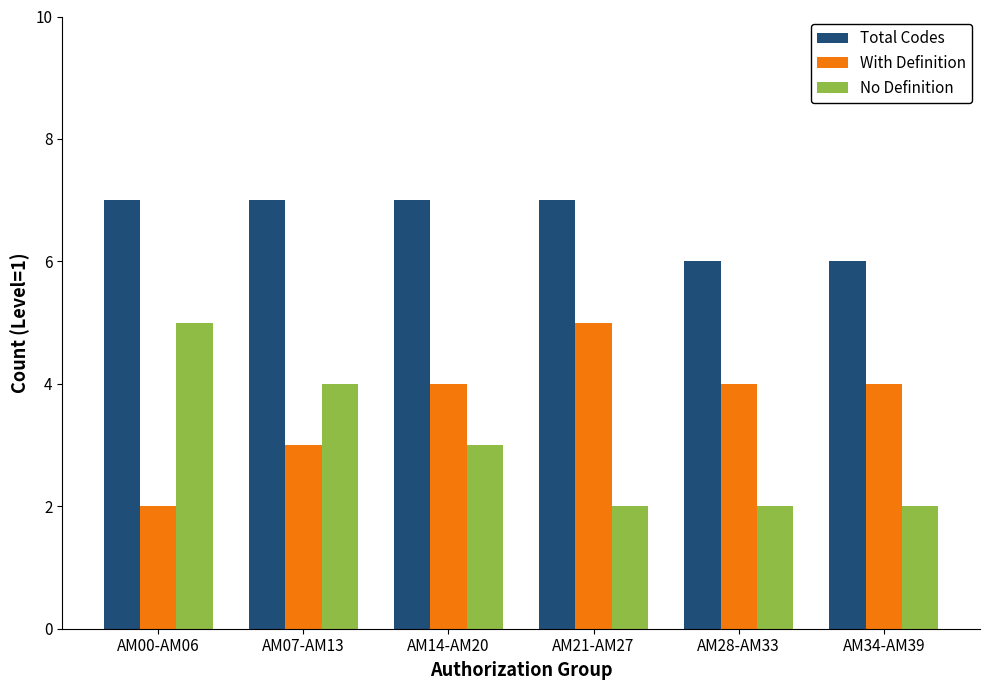

What is the difference between the highest and lowest values at AM21-AM27?

5